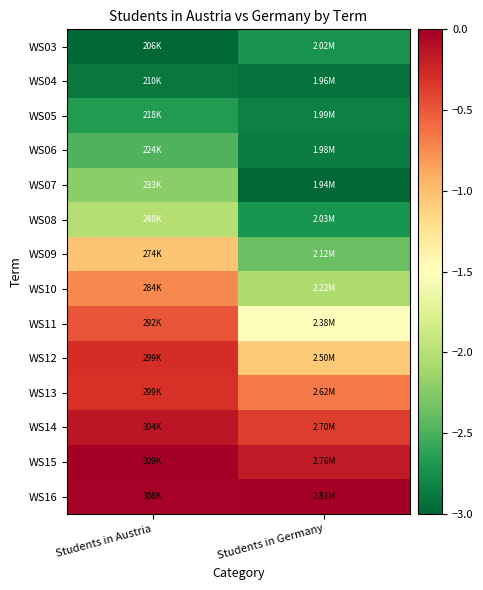

What is the difference between the highest and lowest values at Students in Germany?

3.0